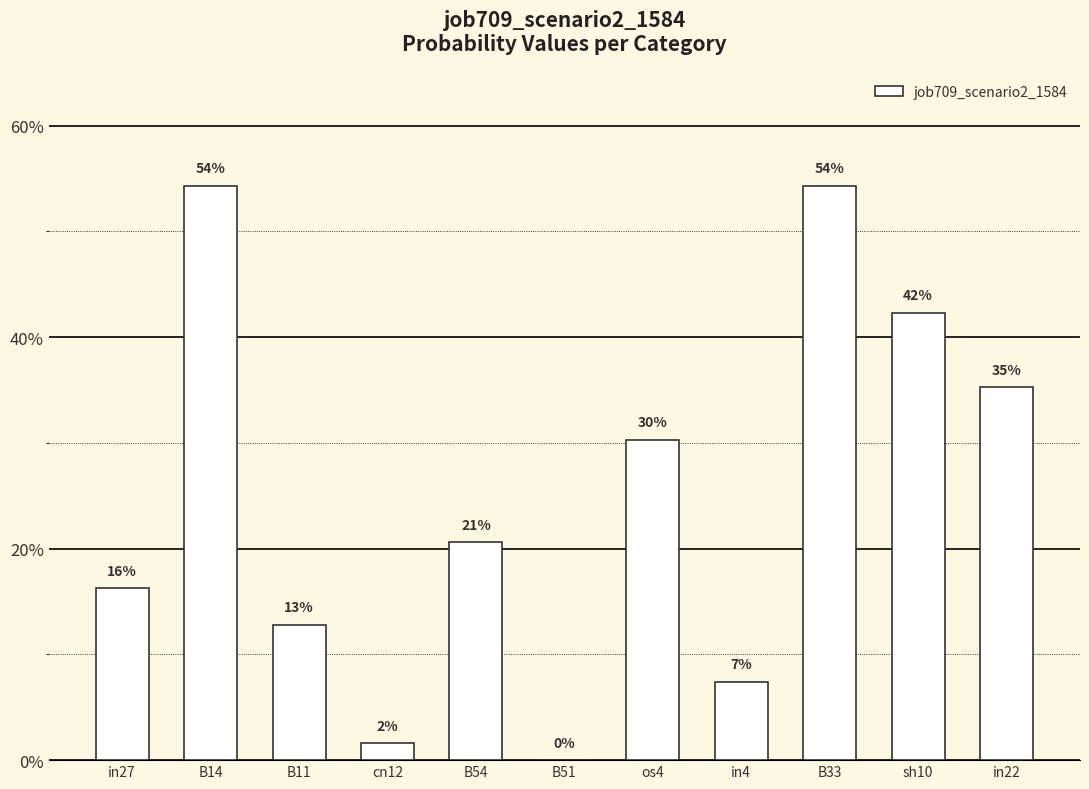

Count the number of data series in this chart.

1